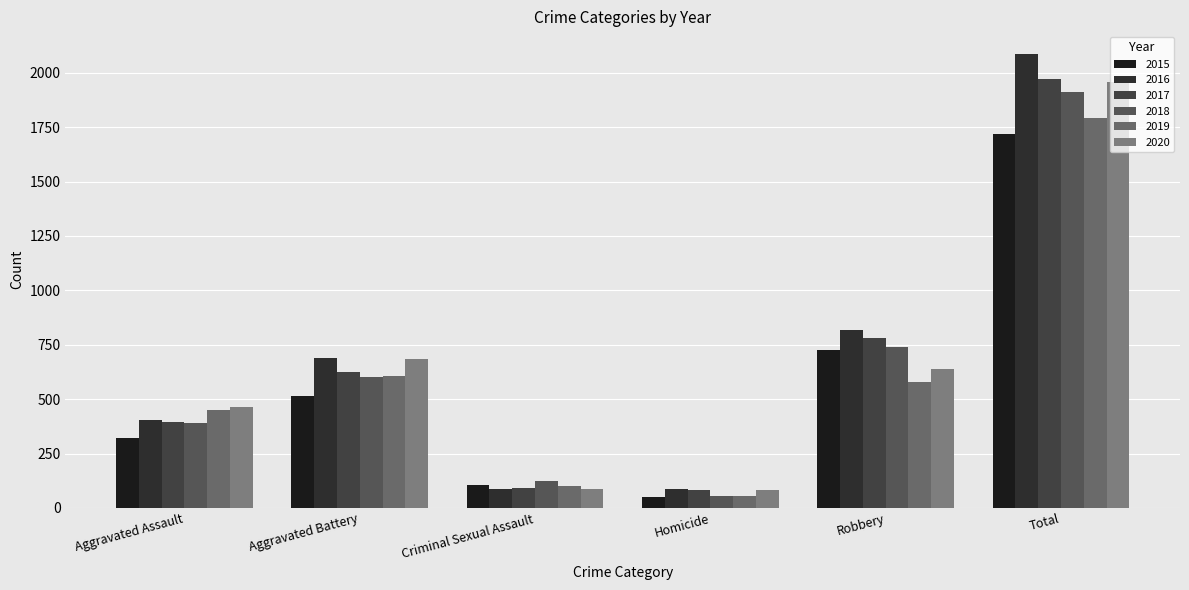

The 2016 series shows 2086 at Total. True or false?

True